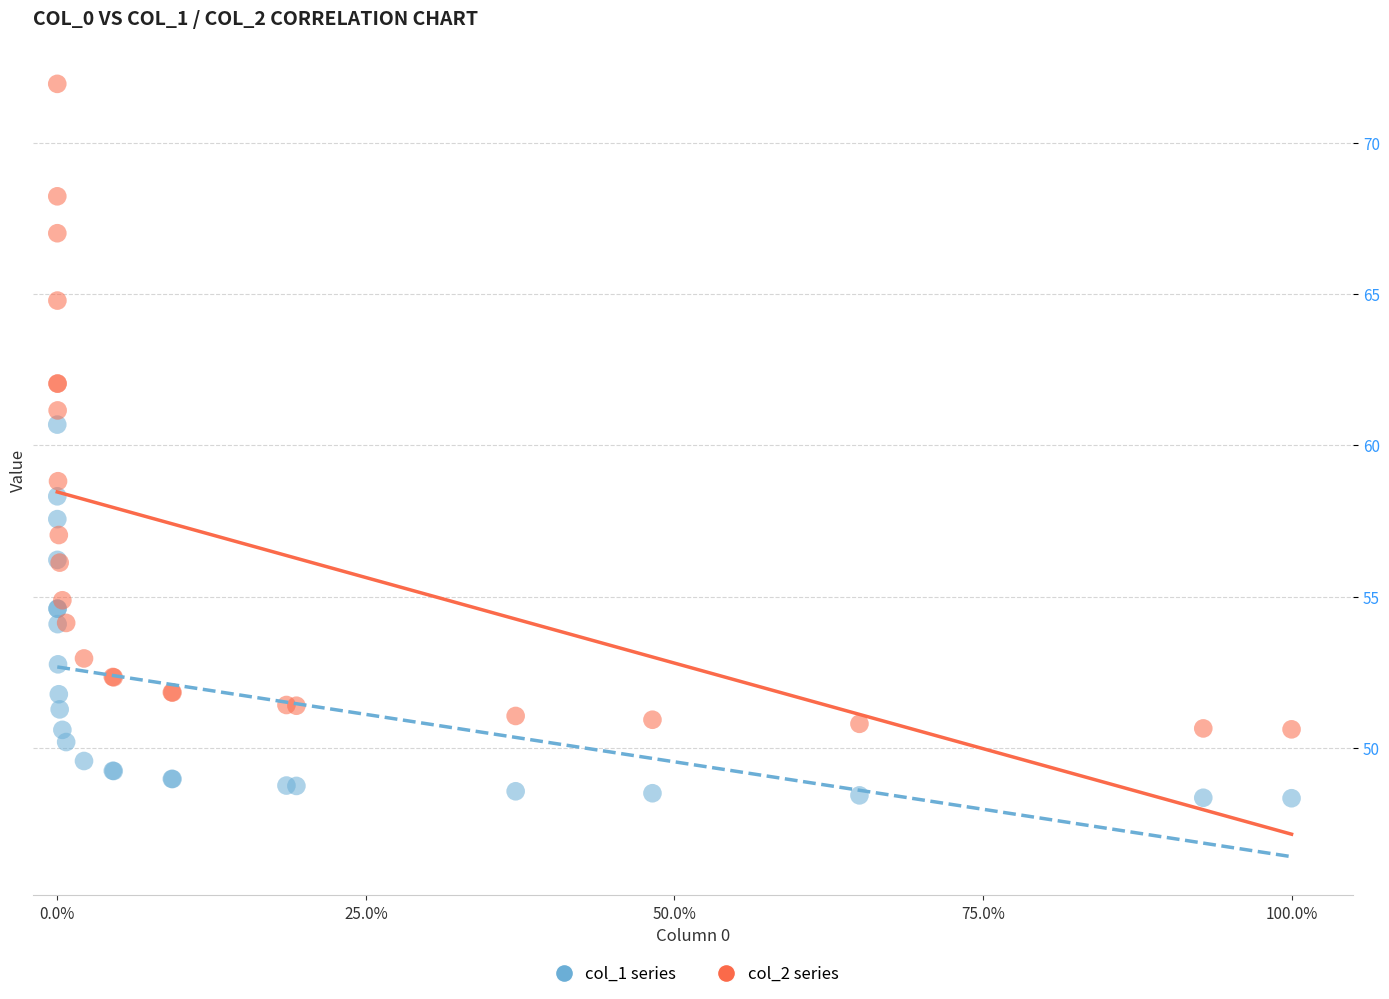

Which series reaches the maximum Y coordinate?

col_2 series